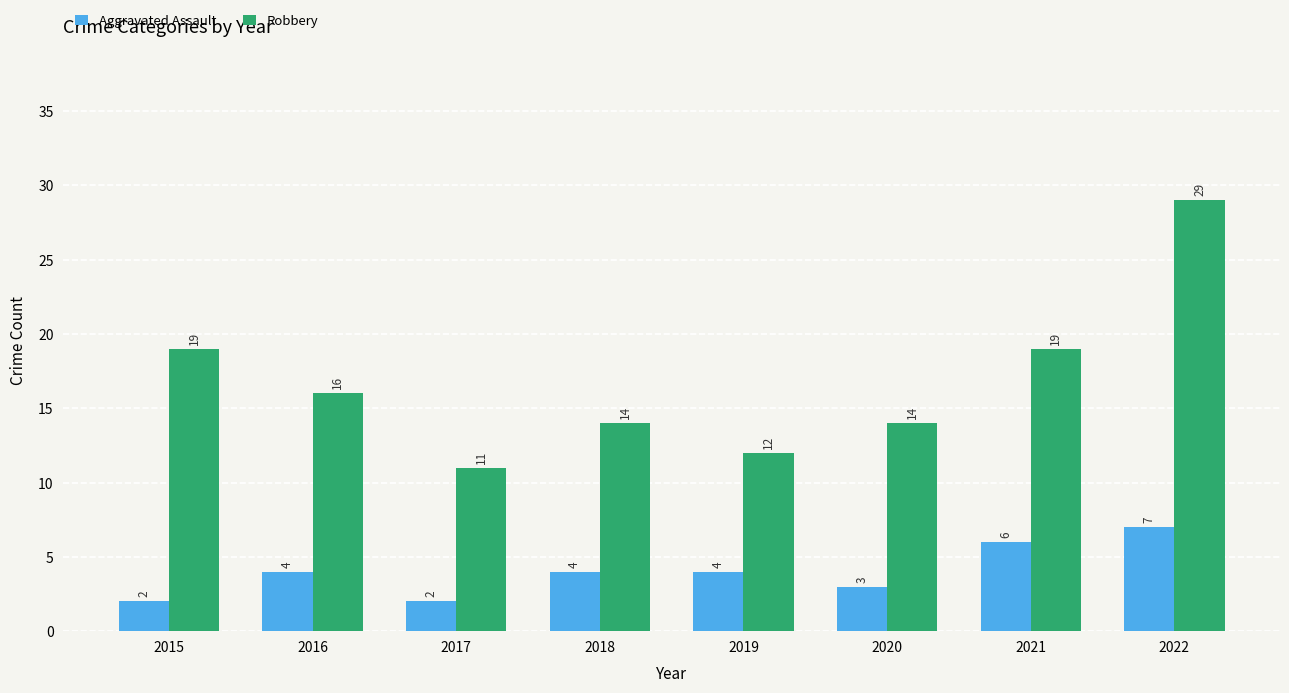

What is the sum of all Aggravated Assault values?

32